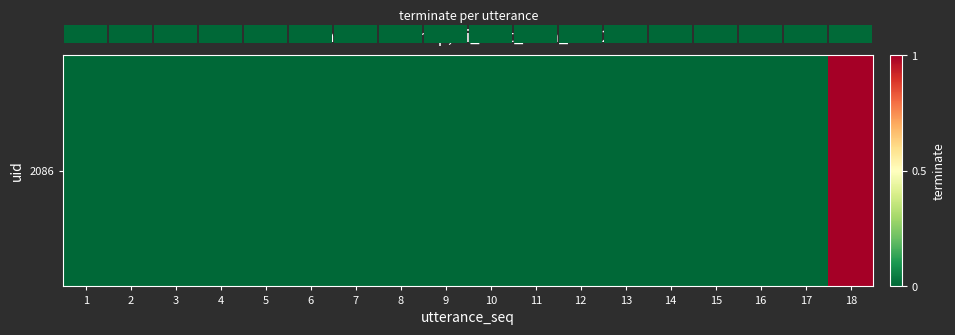

List the labels in order of value, largest first.

18, 1, 2, 3, 4, 5, 6, 7, 8, 9, 10, 11, 12, 13, 14, 15, 16, 17